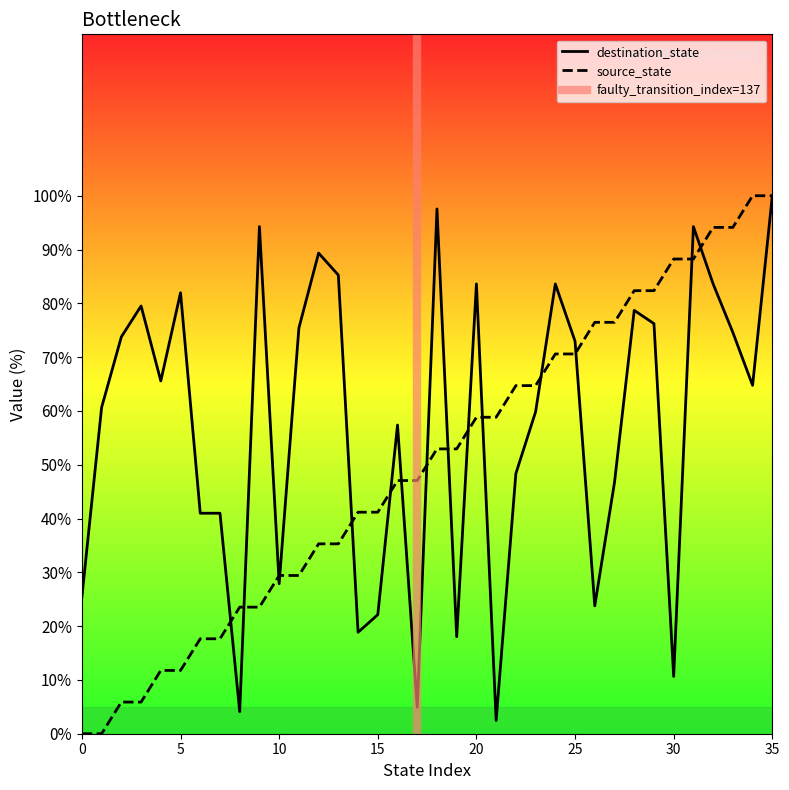

What is the difference between the maximum and minimum values in the destination_state series?

97.5